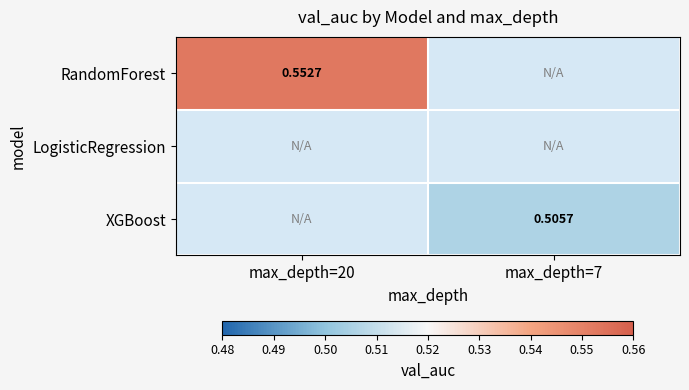

Count the number of categories in the chart.

2